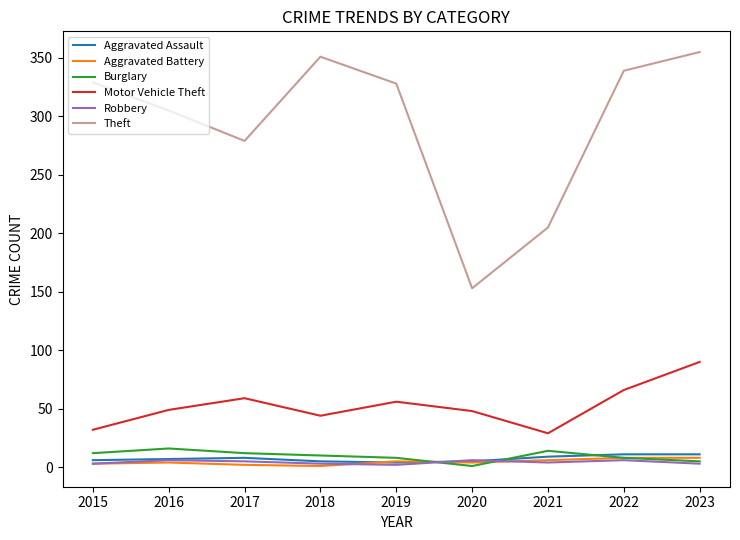

Is the value of Motor Vehicle Theft at 2022 greater than the value of Burglary at 2017?

Yes